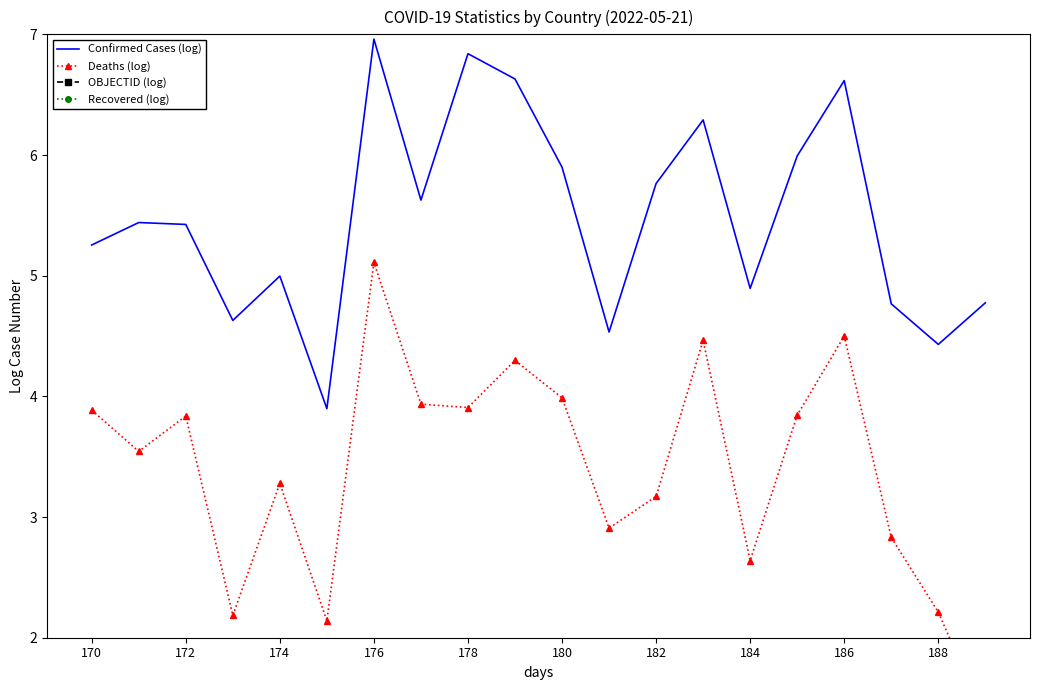

How many values in the Confirmed Cases (log) series are below 5?

8